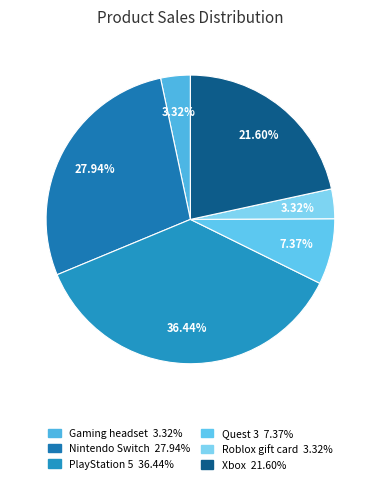

Is it true that Xbox is 29% of the pie?

False